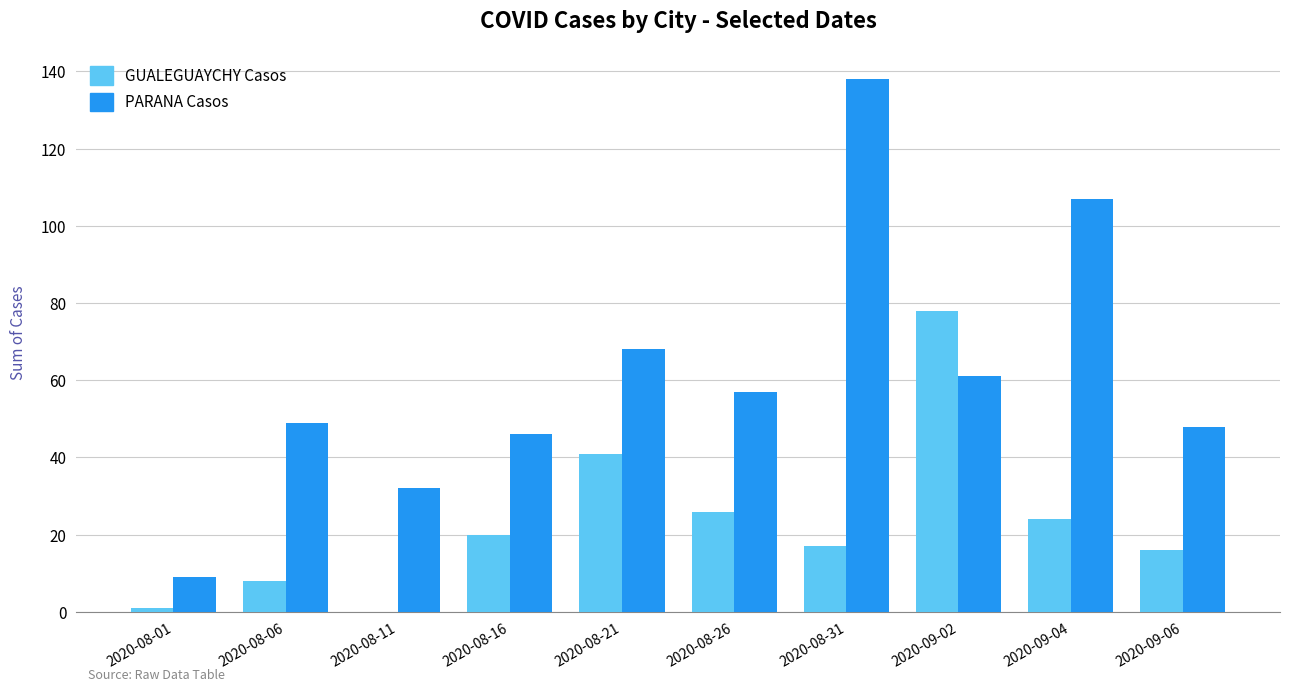

What is the maximum value shown in the chart?

138